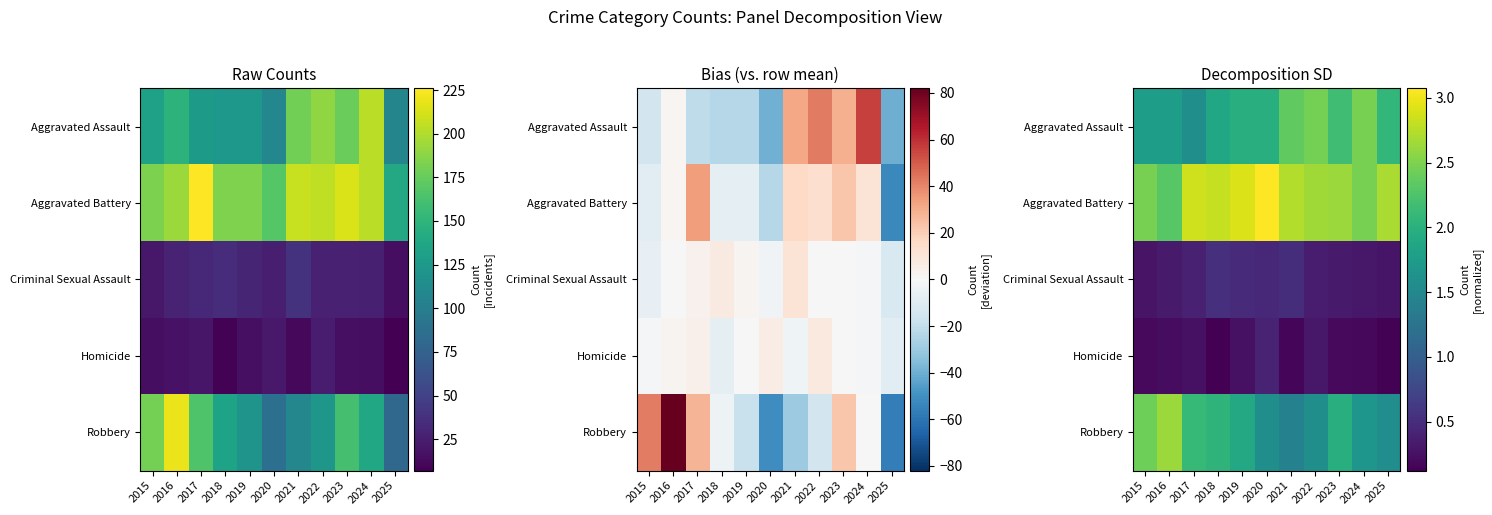

How many distinct data groups are displayed?

5